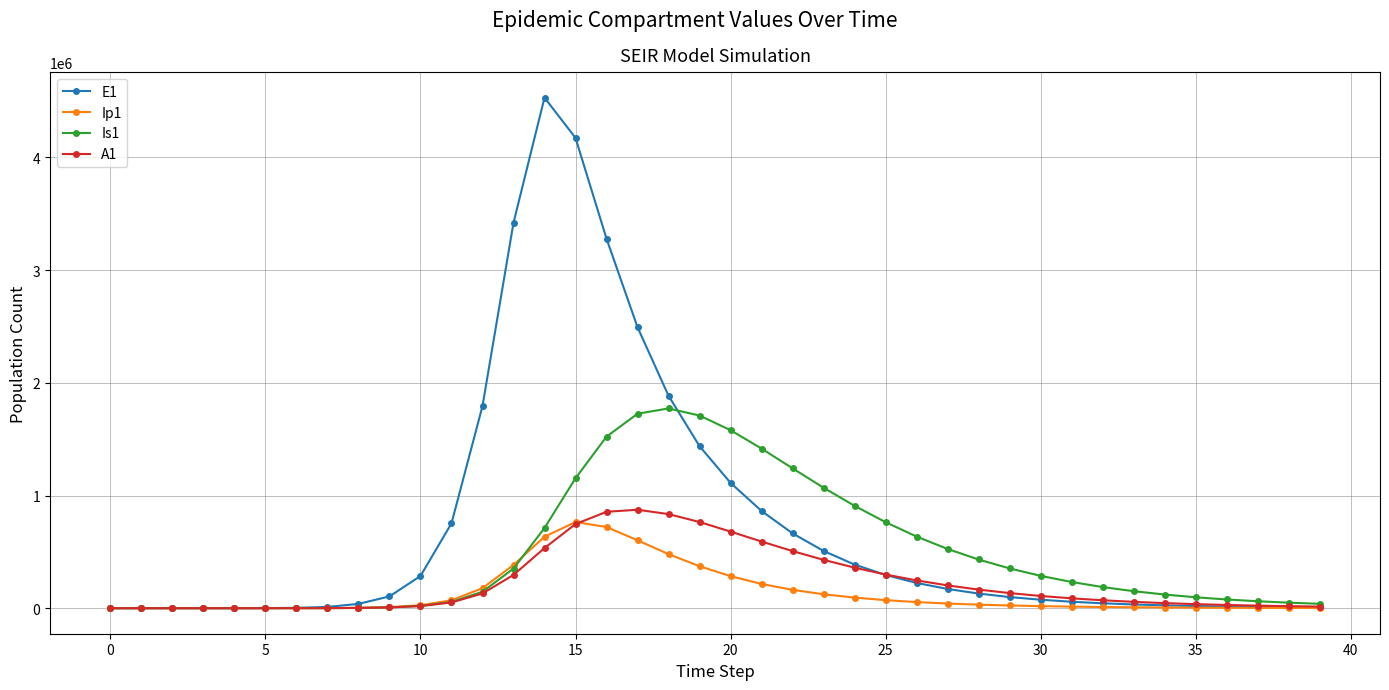

At how many categories does at least one series exceed 2802484?

4